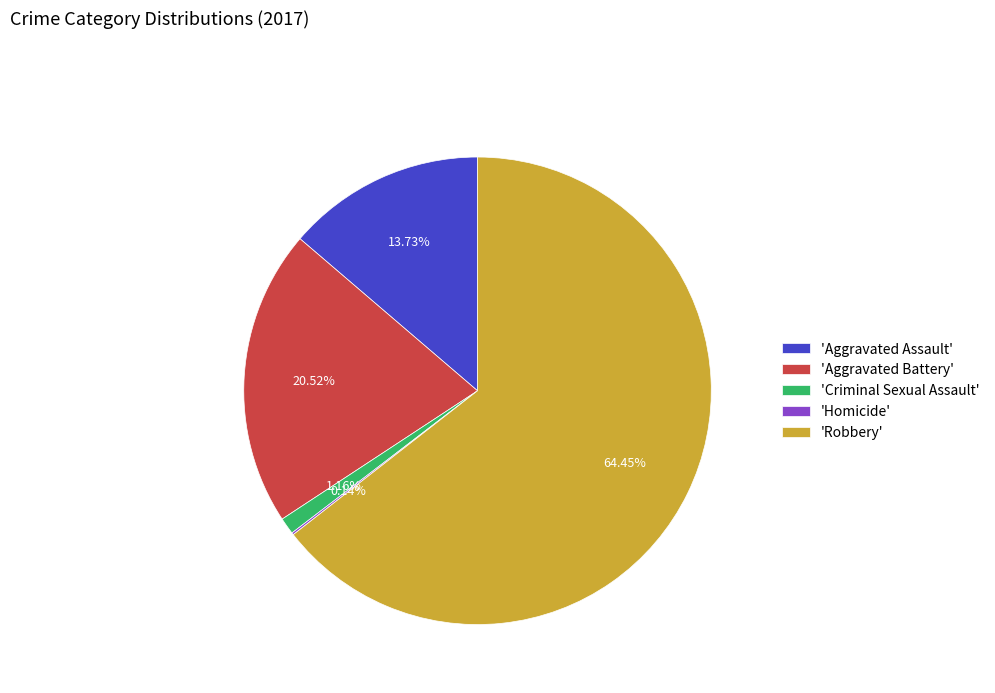

Which has a higher value, 'Robbery' or 'Aggravated Battery'?

'Robbery'